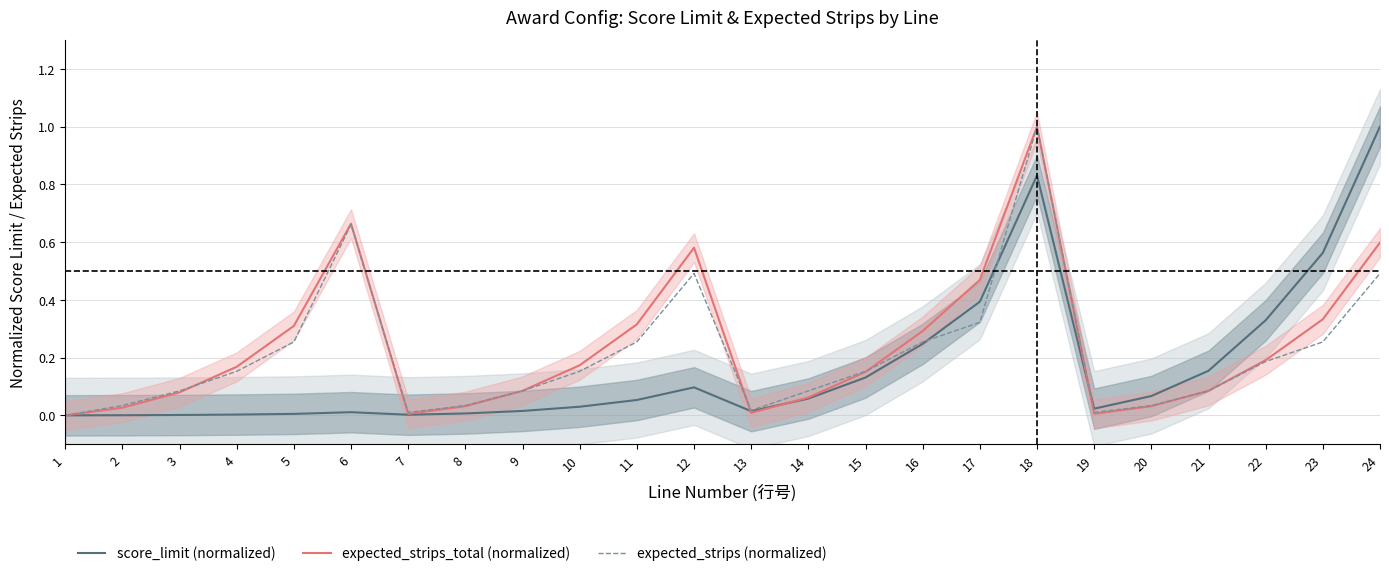

Does the chart display data point markers on the line(s)?

No